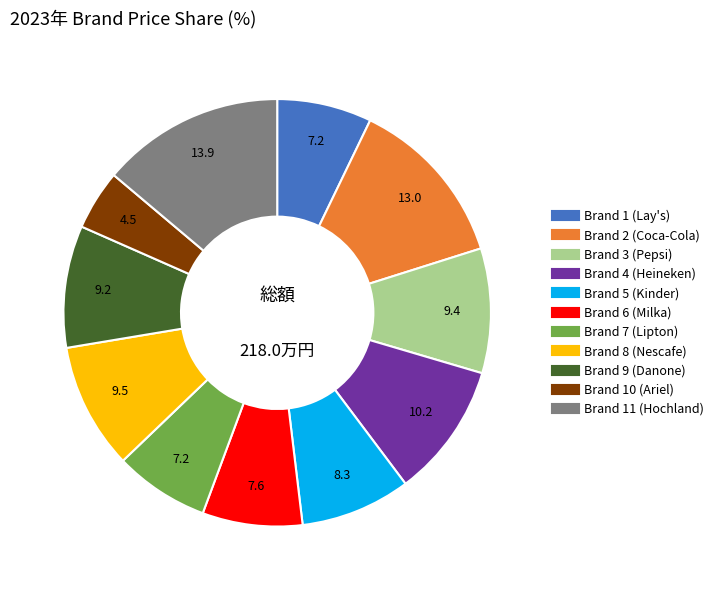

Does Brand 2 (Coca-Cola) account for over 50% of the chart?

No